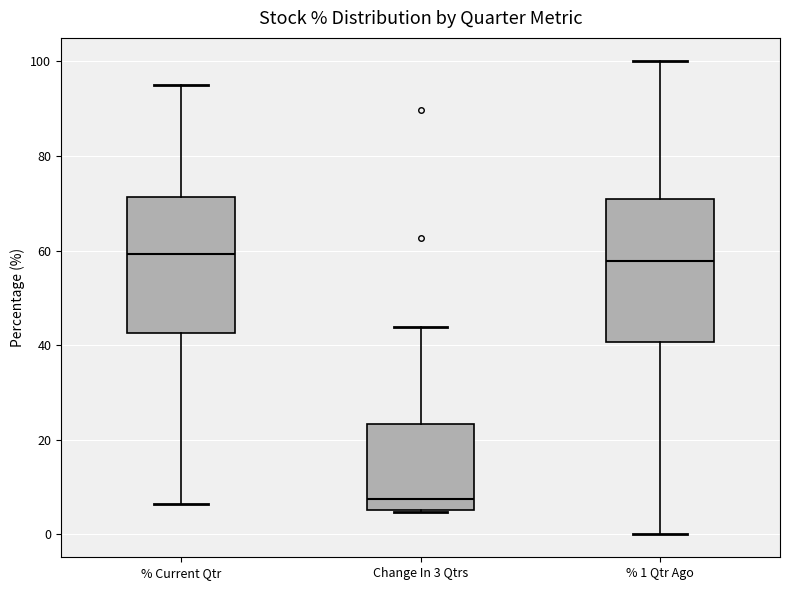

Reading left to right, transcribe this box plot: for each box, give where its median line is, the range the box spans, and where its two whiskers end, as read against the y-axis. The values are not printed on the chart, so give them approximately, as read against the axis.

% Current Qtr: median 60, box 42 to 72, whiskers 6 to 96
Change In 3 Qtrs: median 8, box 4 to 24, whiskers 4 to 44
% 1 Qtr Ago: median 58, box 40 to 70, whiskers 0 to 100